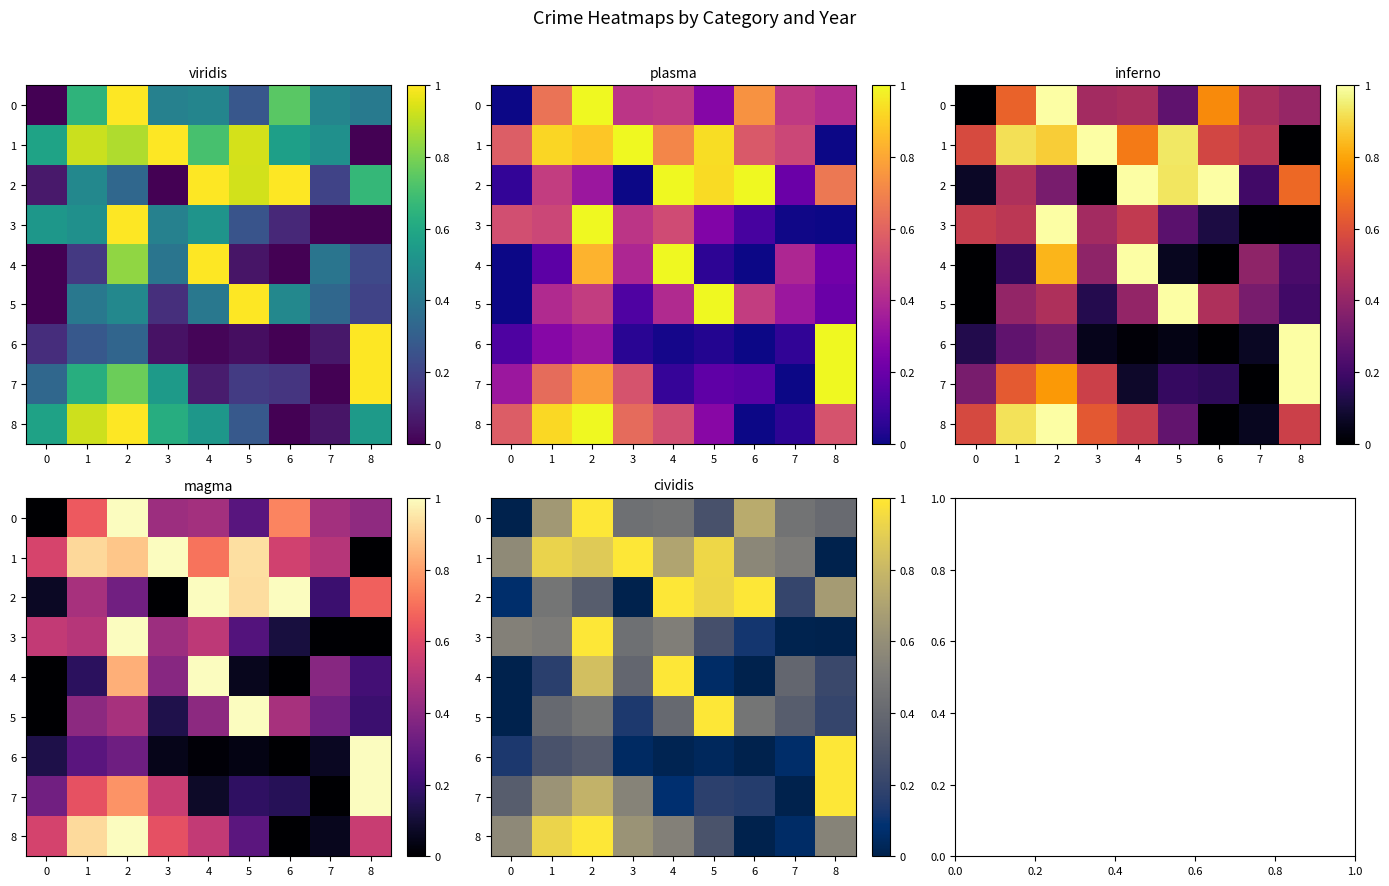

Which category has the highest value in the 6 series?

8